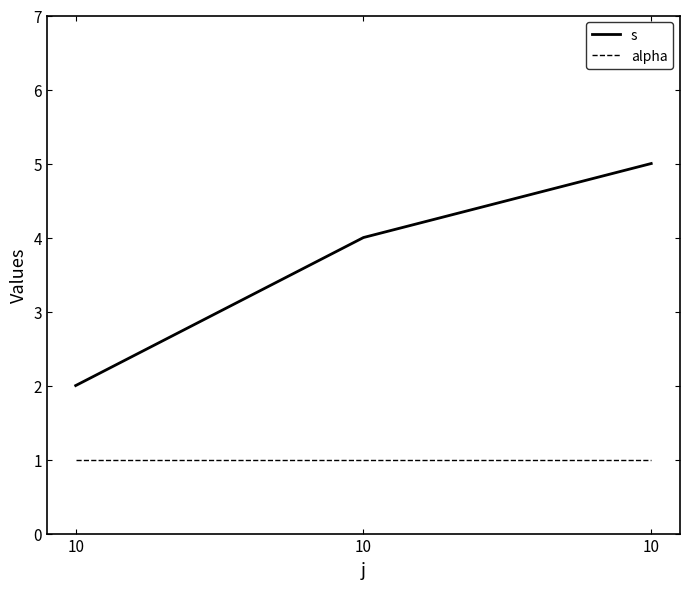

How many series are shown in this chart?

2